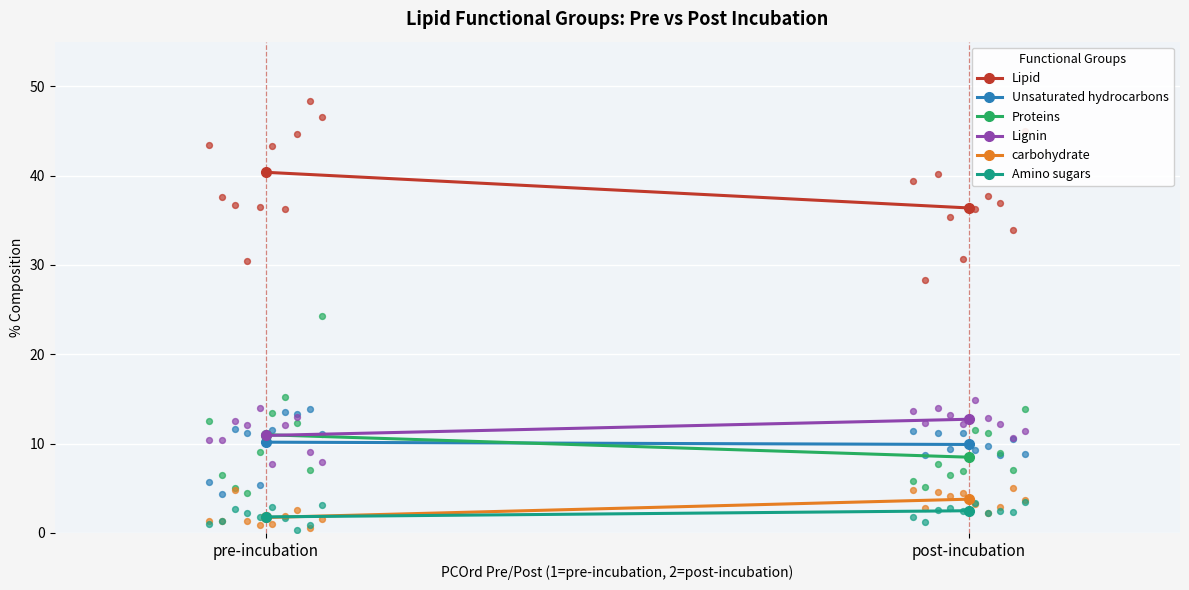

Is the value of Unsaturated hydrocarbons at post-incubation greater than the value of Amino sugars at pre-incubation?

Yes